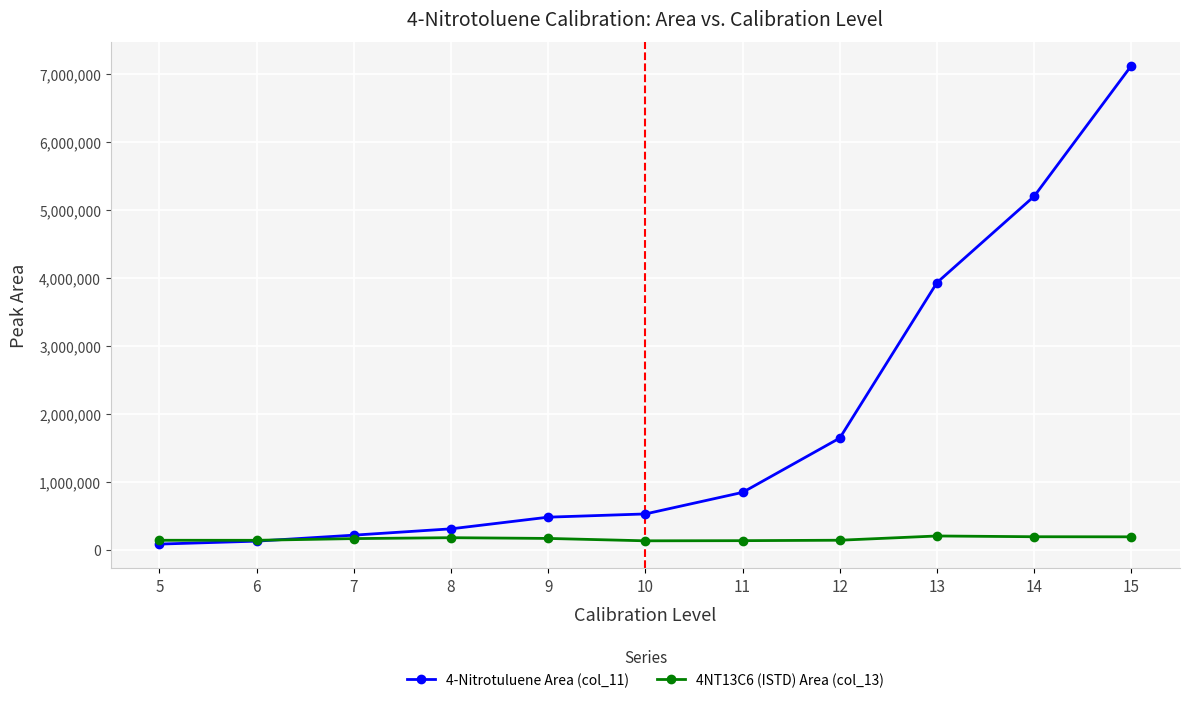

How many times do 4NT13C6 (ISTD) Area (col_13) and 4-Nitrotuluene Area (col_11) cross each other?

1